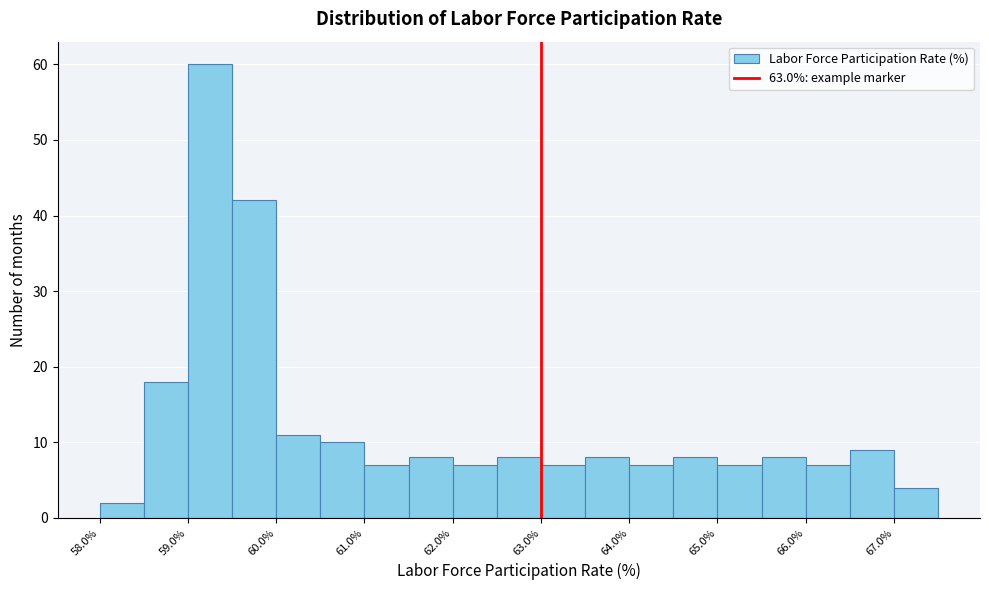

Over which range of the x-axis is the bar tallest?

59.0 to 59.5